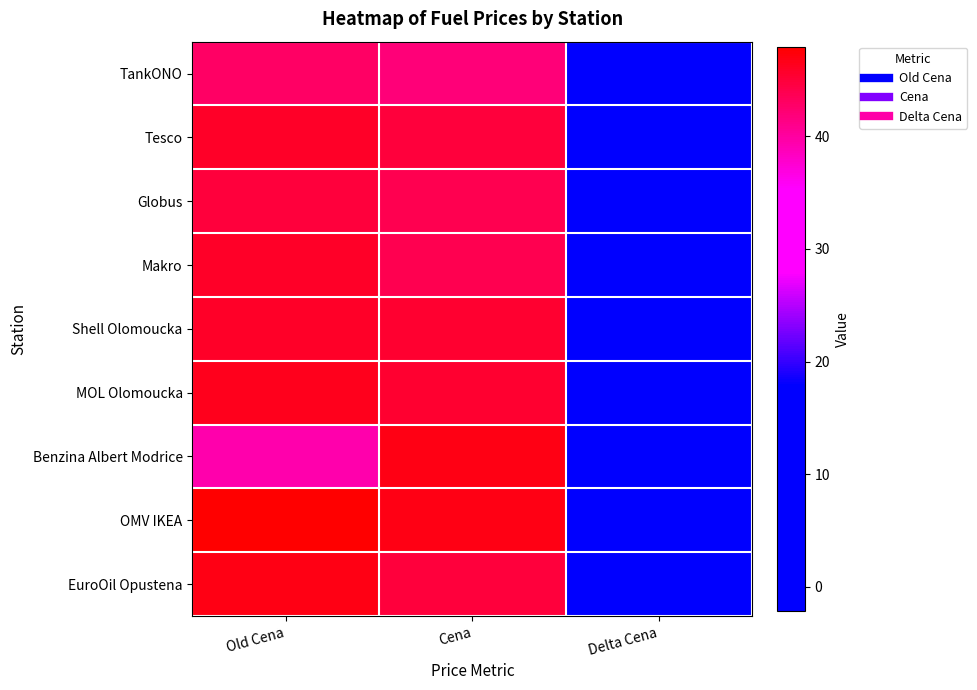

Which series changed the most between Old Cena and Cena?

Benzina Albert Modrice